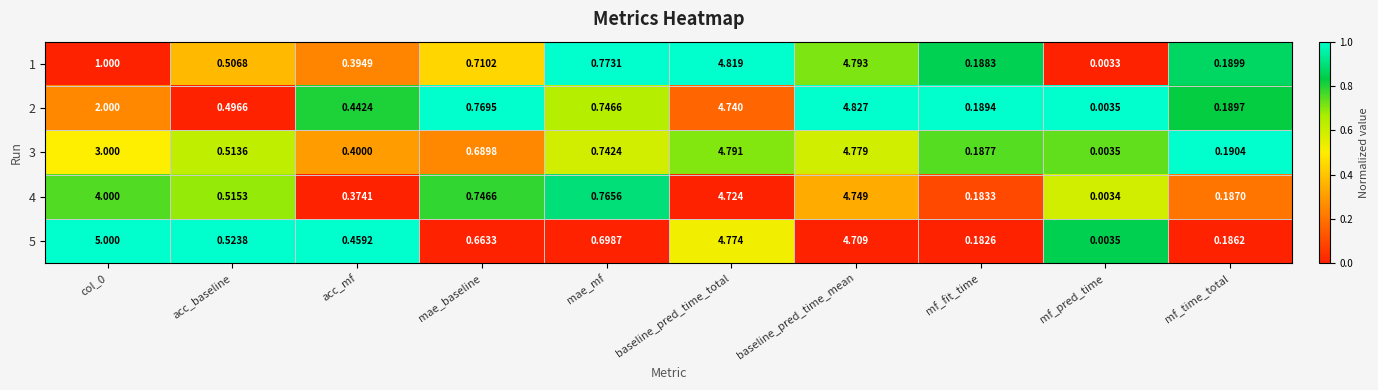

Which category has the highest value in the 1 series?

baseline_pred_time_total